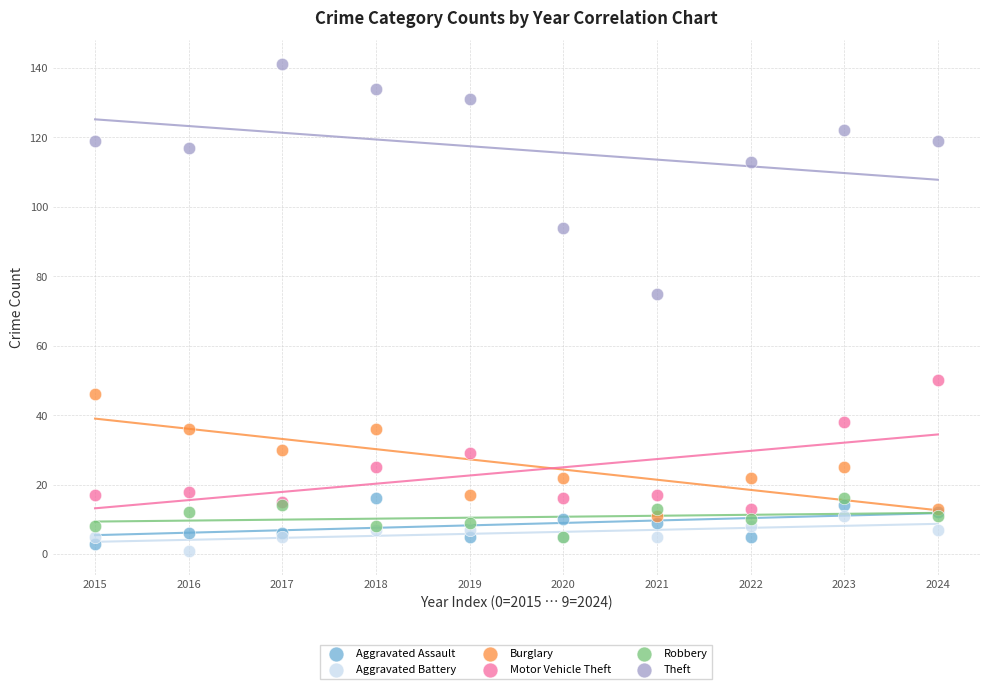

Across all series, what Y value is closest to 71?

75